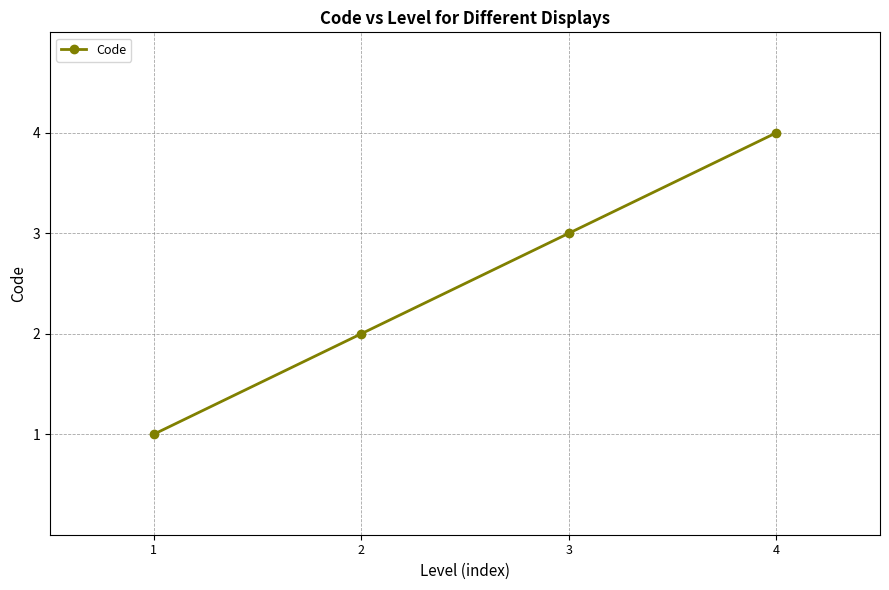

Reading right to left, transcribe all the data shown in this chart.

4=4	3=3	2=2	1=1